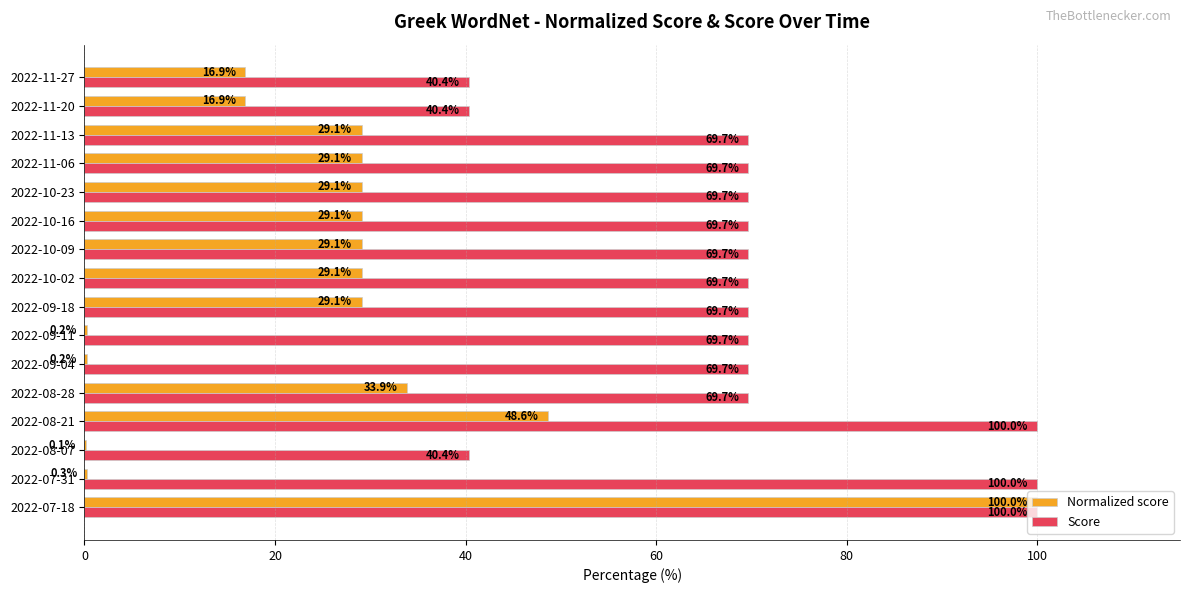

What is the sum of all Normalized score values?

420.8